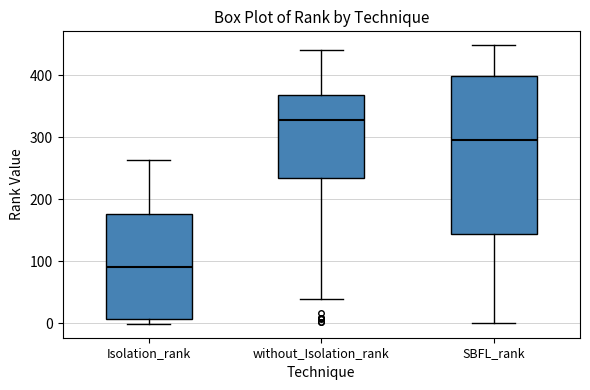

Which box's median line is the lowest?

Isolation_rank